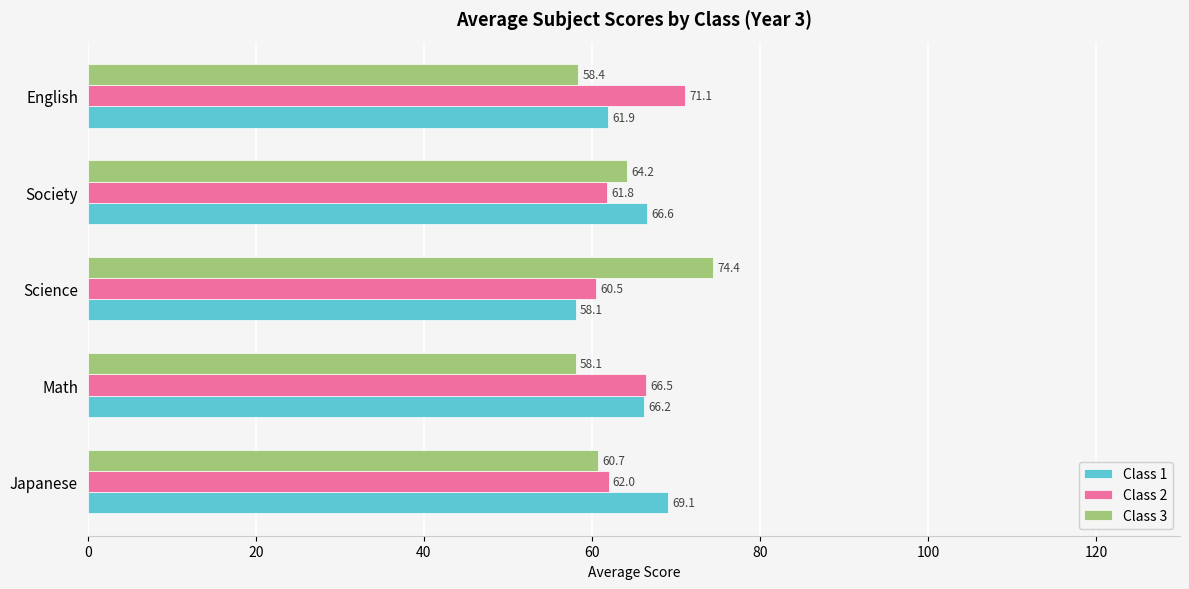

The Class 1 series shows 99.7 at Japanese. True or false?

False